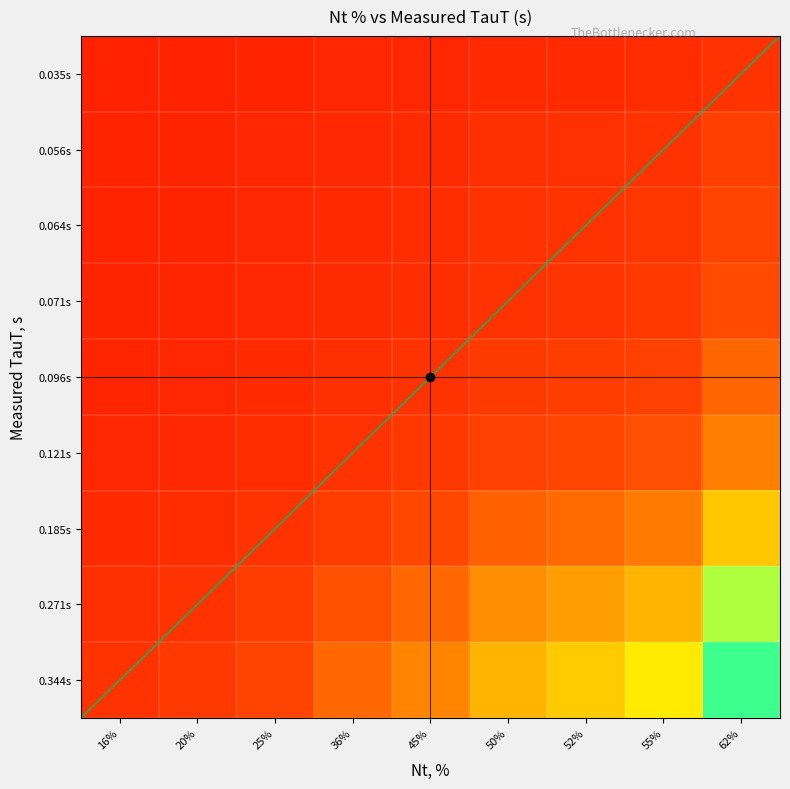

What is the difference between the highest and lowest values at 25%?

1.7